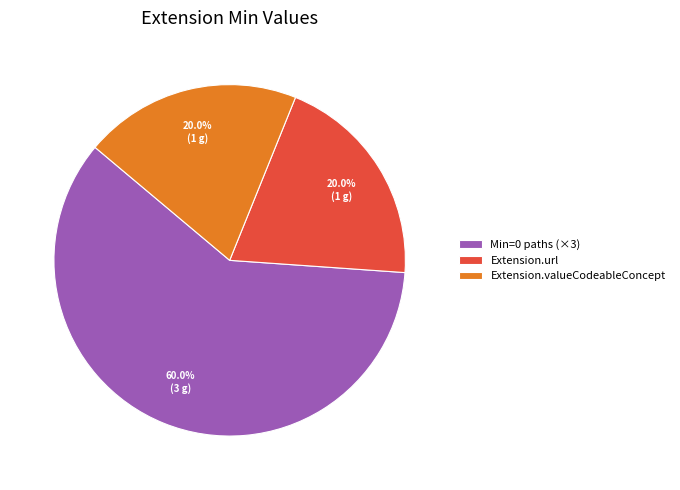

Which slice represents more than half of the pie?

Min=0 paths (×3)